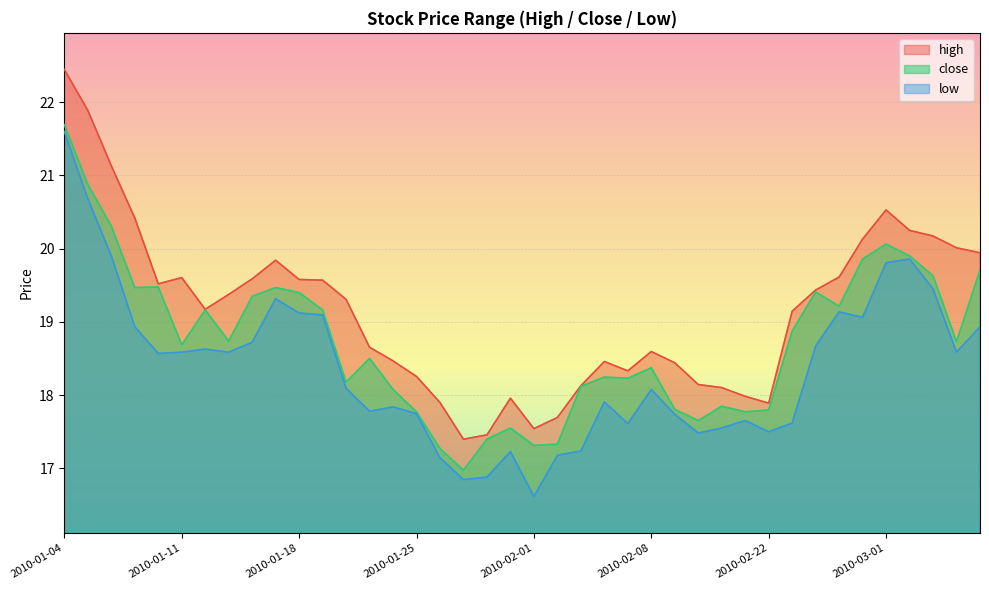

Rank the series by their average value, from lowest to highest.

low, close, high